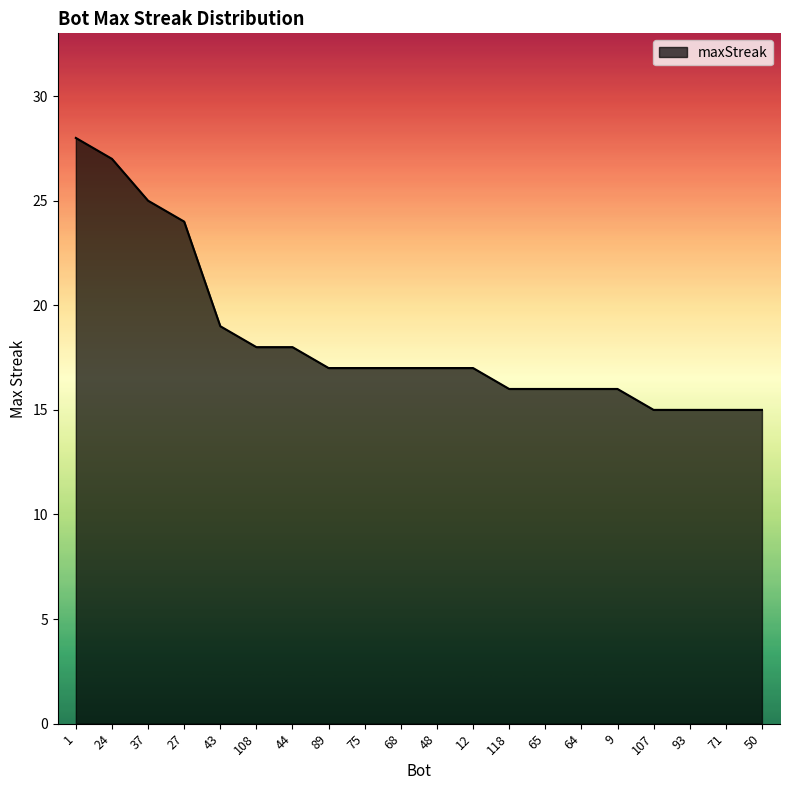

The value at 68 is 17. True or false?

True